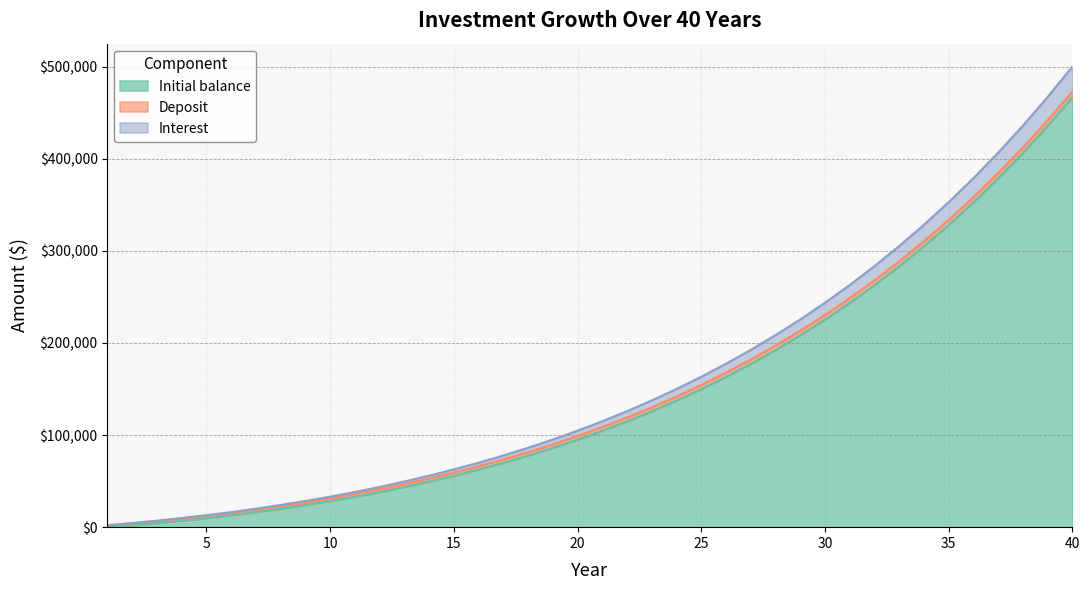

At which category is the sum across all series the highest?

40